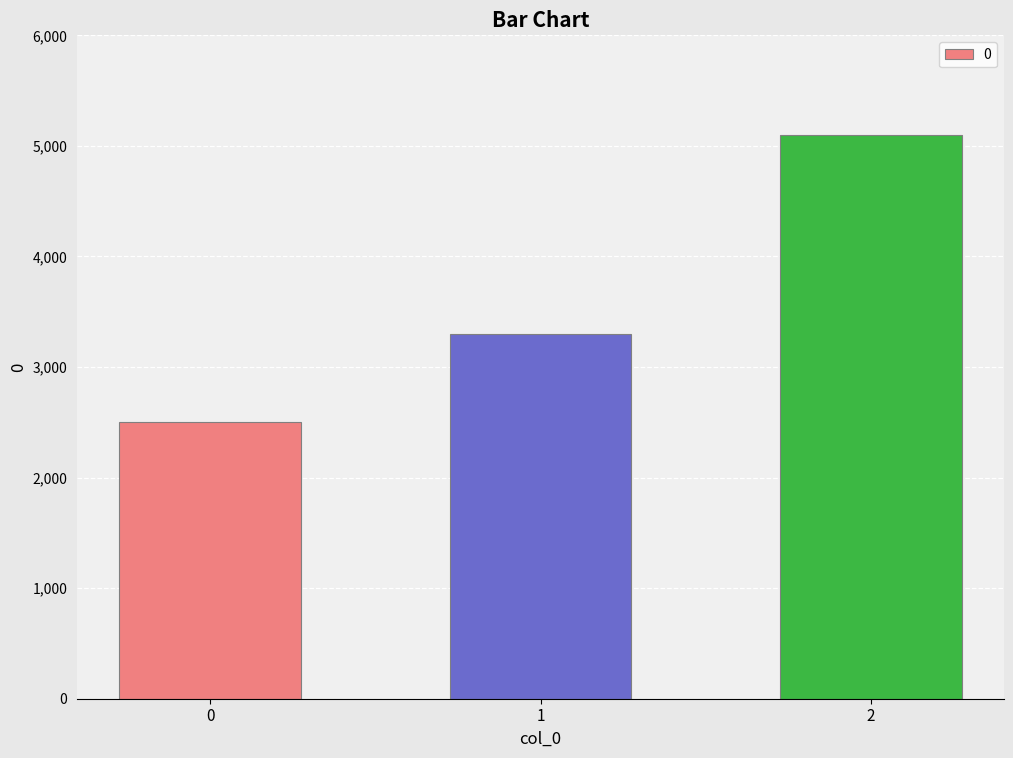

Reading left to right, extract all data points from this chart.

0=2500	1=3300	2=5100